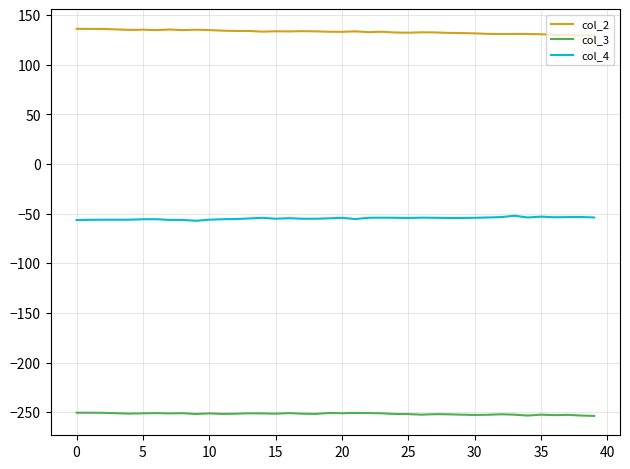

What is the greatest value displayed?

136.3